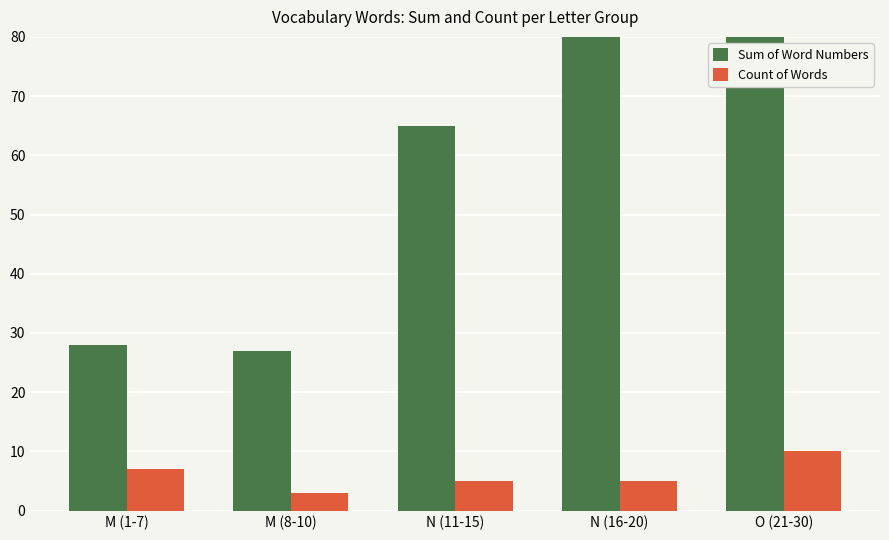

What is the approximate value of Sum of Word Numbers at N (16-20)?

90